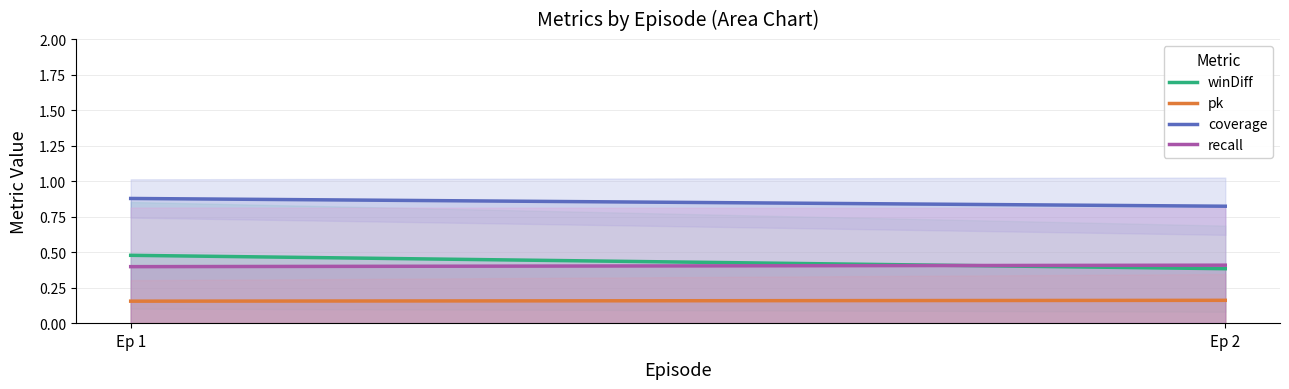

What are all the series names shown in the legend?

winDiff, pk, coverage, recall